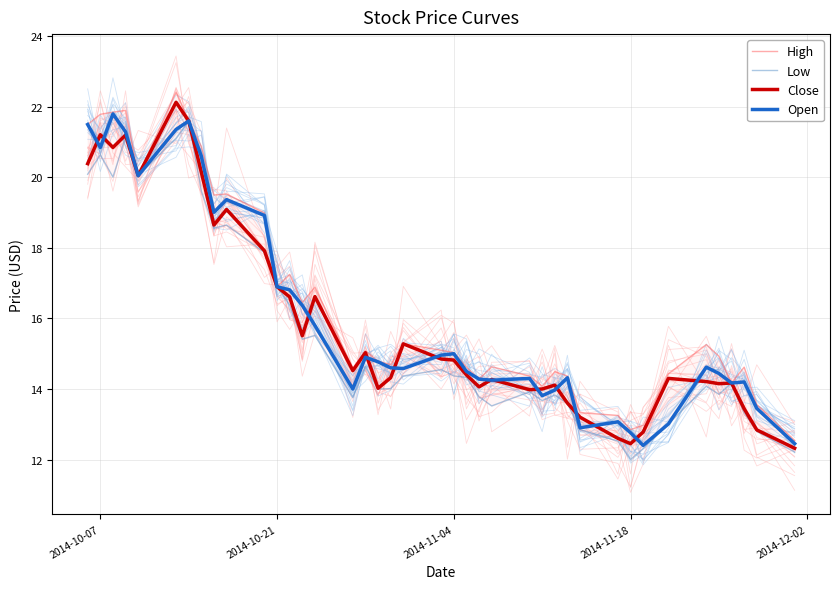

What is the lowest value of the Open series?

12.4